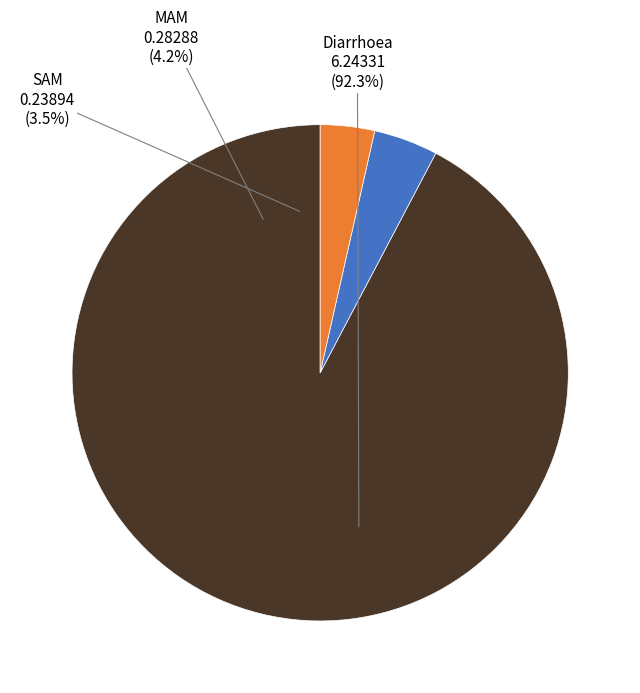

Which category has the smallest portion of the pie?

SAM